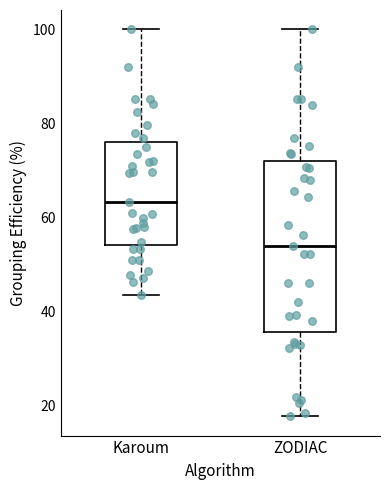

Which box is the tallest, from its lower edge to its upper edge?

ZODIAC